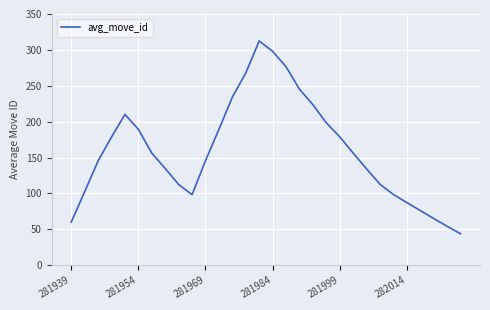

What is the minimum value shown in the chart?

43.8